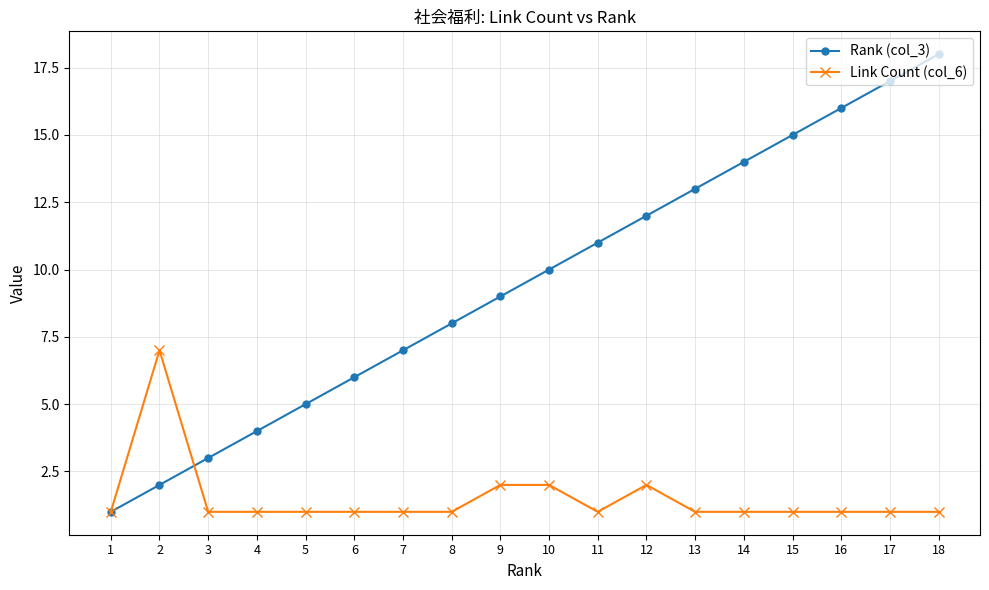

What is the lowest value of the Link Count (col_6) series?

1